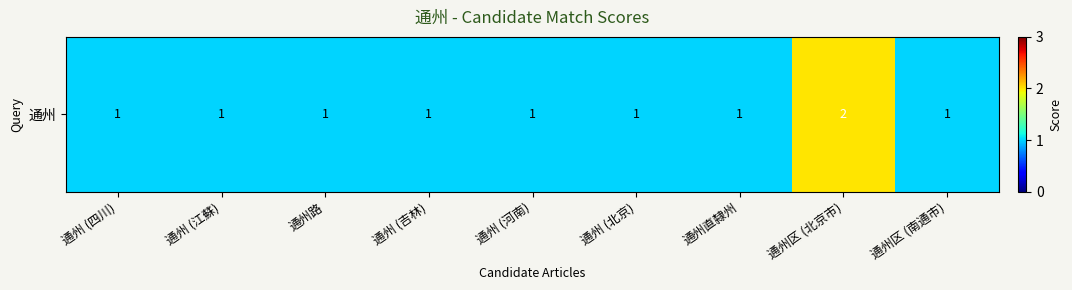

What is the maximum value shown in the chart?

2